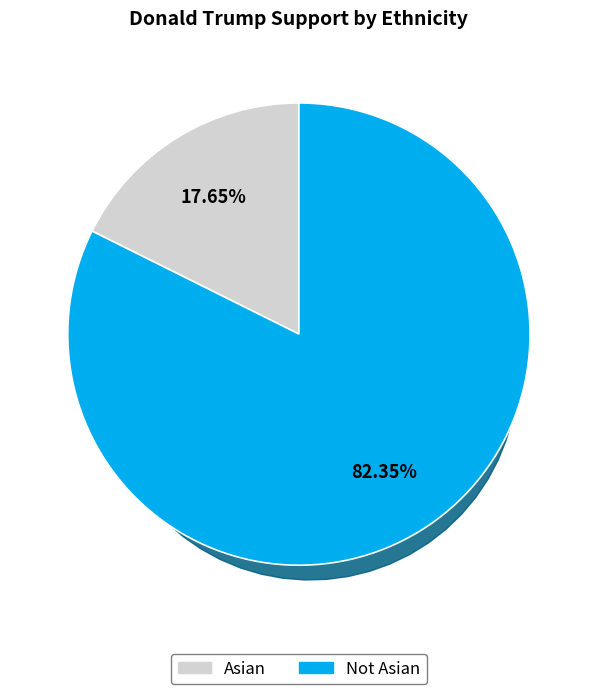

To the nearest percent, what is the combined percentage of Not Asian and Asian?

100%